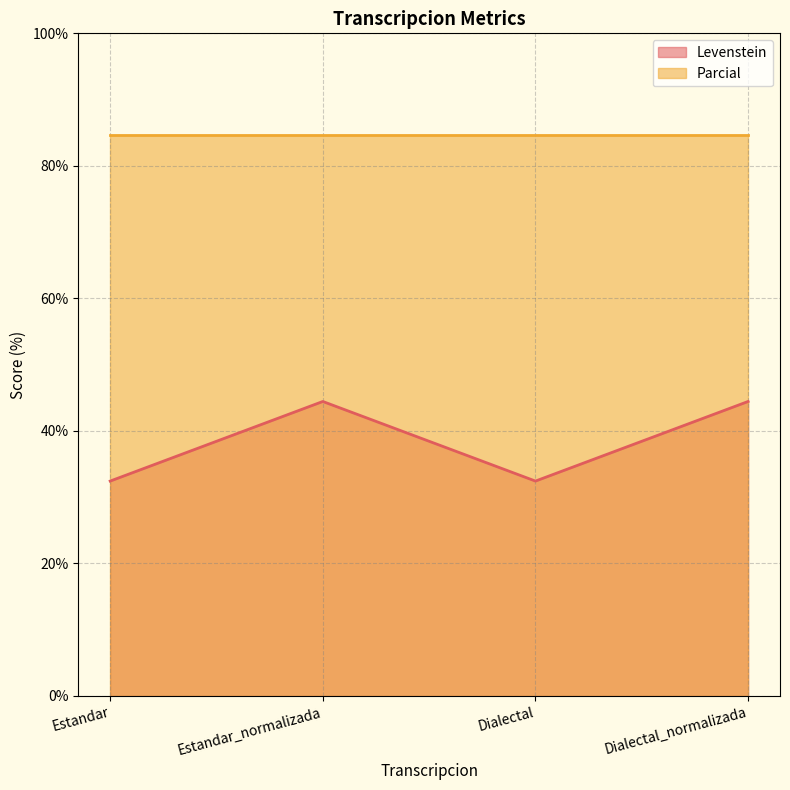

At which label is the value closest to 38?

Estandar